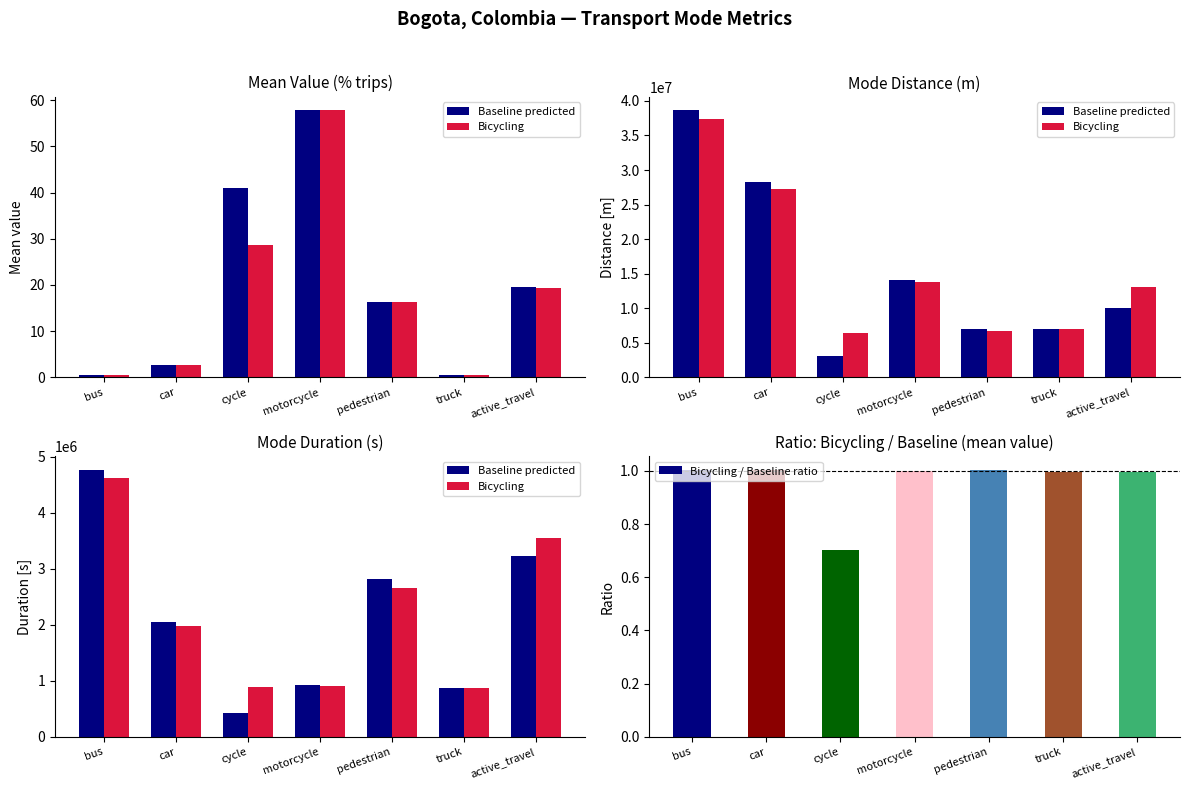

How many series are shown in this chart?

3